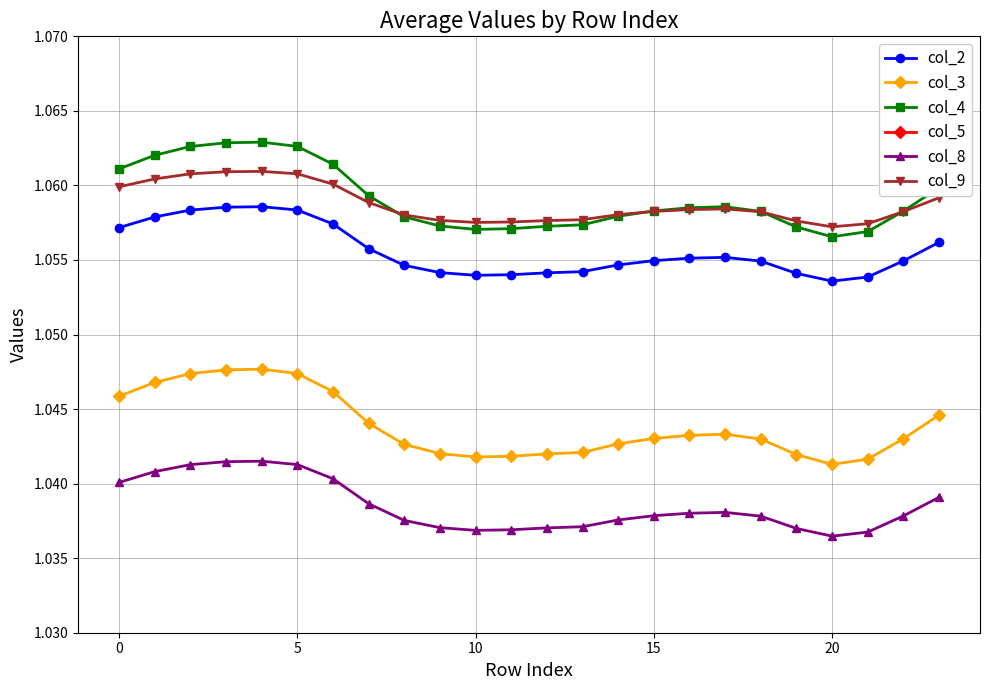

Reading left to right, transcribe all the data shown in this chart.

col_2: 1.1	1.1	1.1	1.1	1.1	1.1	1.1	1.1	1.1	1.1	1.1	1.1	1.1	1.1	1.1	1.1	1.1	1.1	1.1	1.1	1.1	1.1	1.1	1.1
col_3: 1.0	1.0	1.0	1.0	1.0	1.0	1.0	1.0	1.0	1.0	1.0	1.0	1.0	1.0	1.0	1.0	1.0	1.0	1.0	1.0	1.0	1.0	1.0	1.0
col_4: 1.1	1.1	1.1	1.1	1.1	1.1	1.1	1.1	1.1	1.1	1.1	1.1	1.1	1.1	1.1	1.1	1.1	1.1	1.1	1.1	1.1	1.1	1.1	1.1
col_5: 1.0	1.0	1.0	1.0	1.0	1.0	1.0	1.0	1.0	1.0	1.0	1.0	1.0	1.0	1.0	1.0	1.0	1.0	1.0	1.0	1.0	1.0	1.0	1.0
col_8: 1.0	1.0	1.0	1.0	1.0	1.0	1.0	1.0	1.0	1.0	1.0	1.0	1.0	1.0	1.0	1.0	1.0	1.0	1.0	1.0	1.0	1.0	1.0	1.0
col_9: 1.1	1.1	1.1	1.1	1.1	1.1	1.1	1.1	1.1	1.1	1.1	1.1	1.1	1.1	1.1	1.1	1.1	1.1	1.1	1.1	1.1	1.1	1.1	1.1